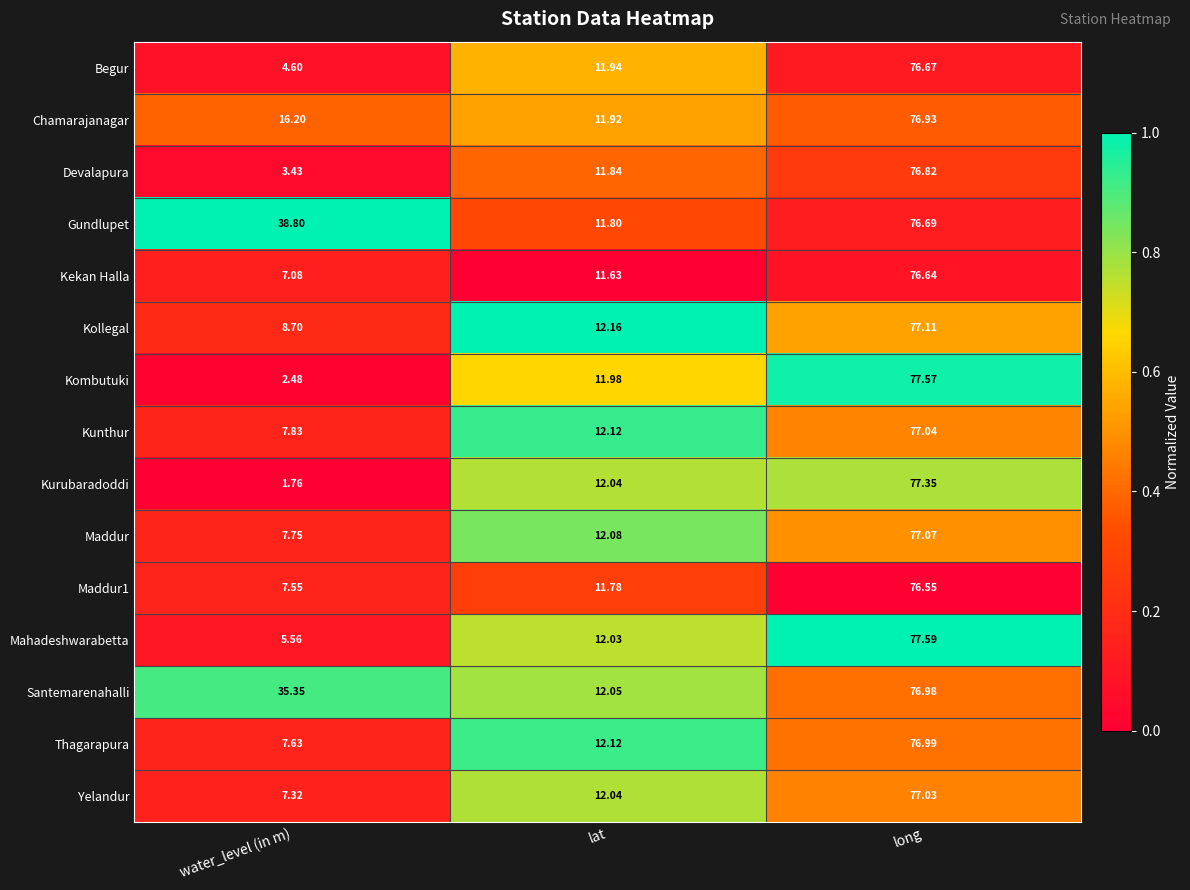

How many series are shown in this chart?

15